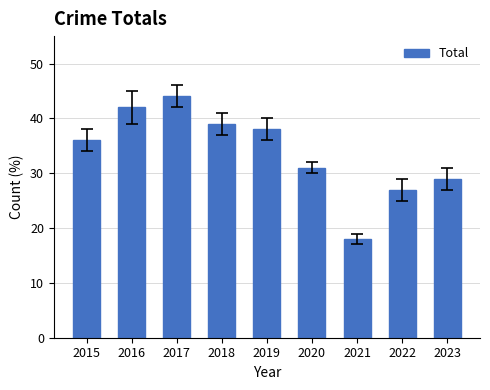

True or false: the data shows 18 at 2021.

True